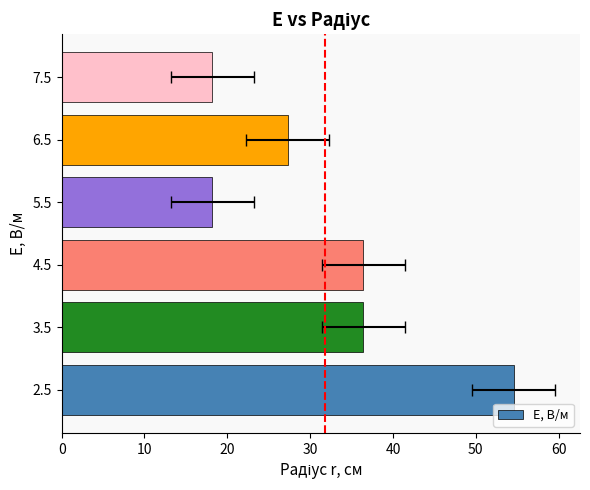

Reading right to left, extract all data points from this chart.

18.2	27.3	18.2	36.4	36.4	54.6